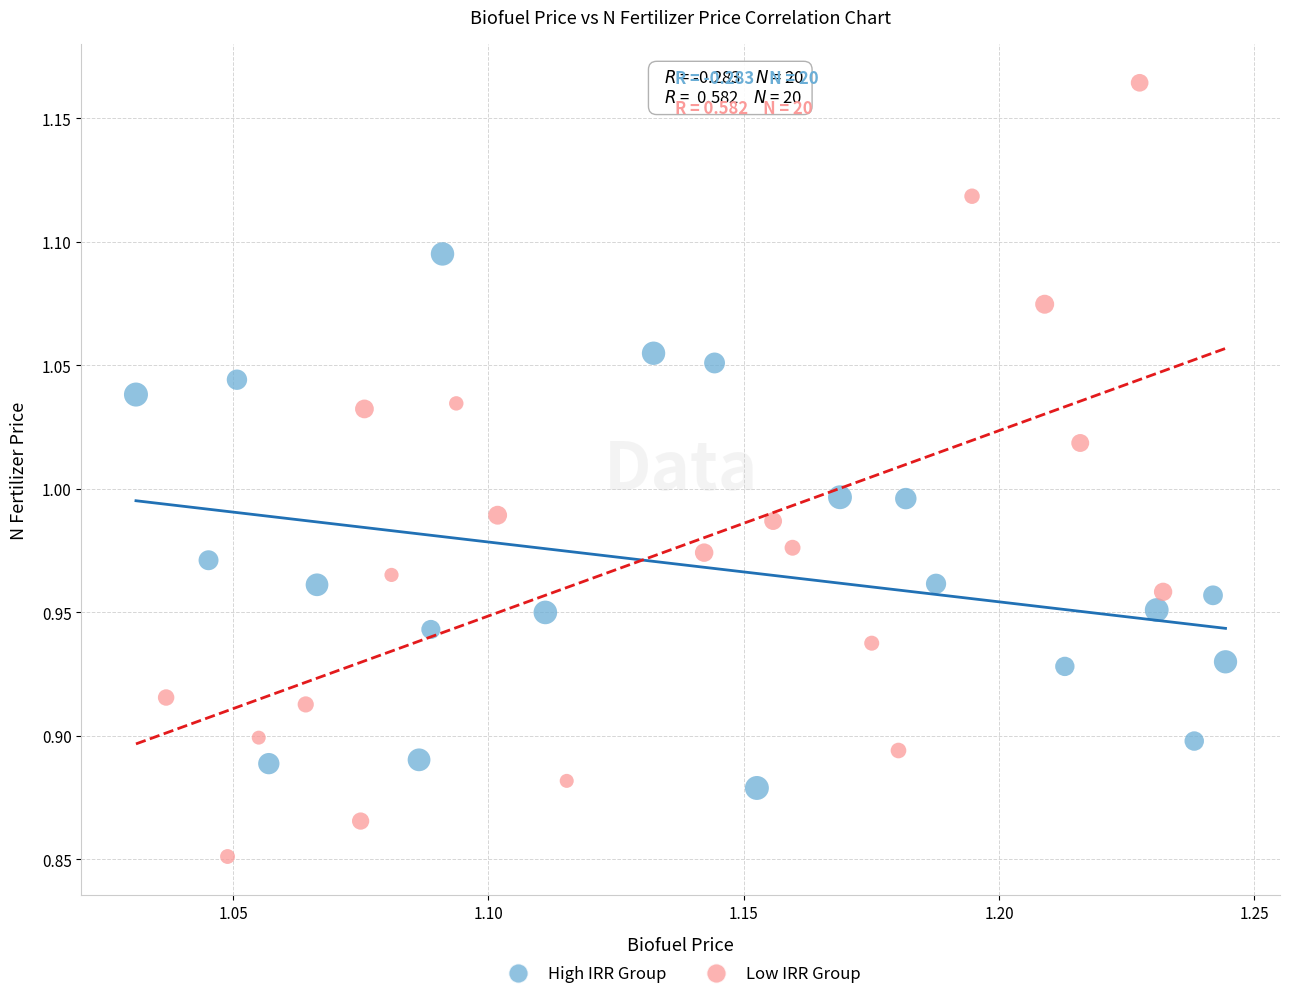

Which series reaches the minimum Y coordinate?

Low IRR Group